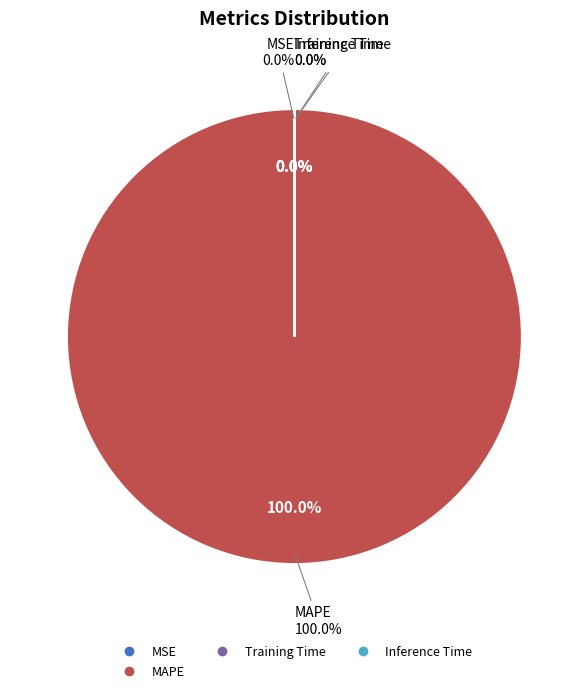

Which slice is the largest?

MAPE